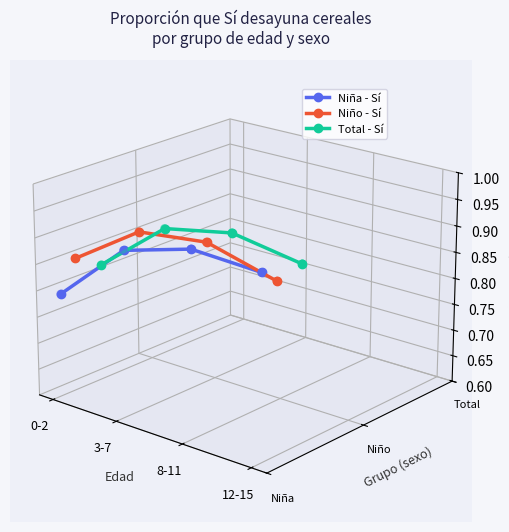

At how many categories does at least one series exceed 0?

4